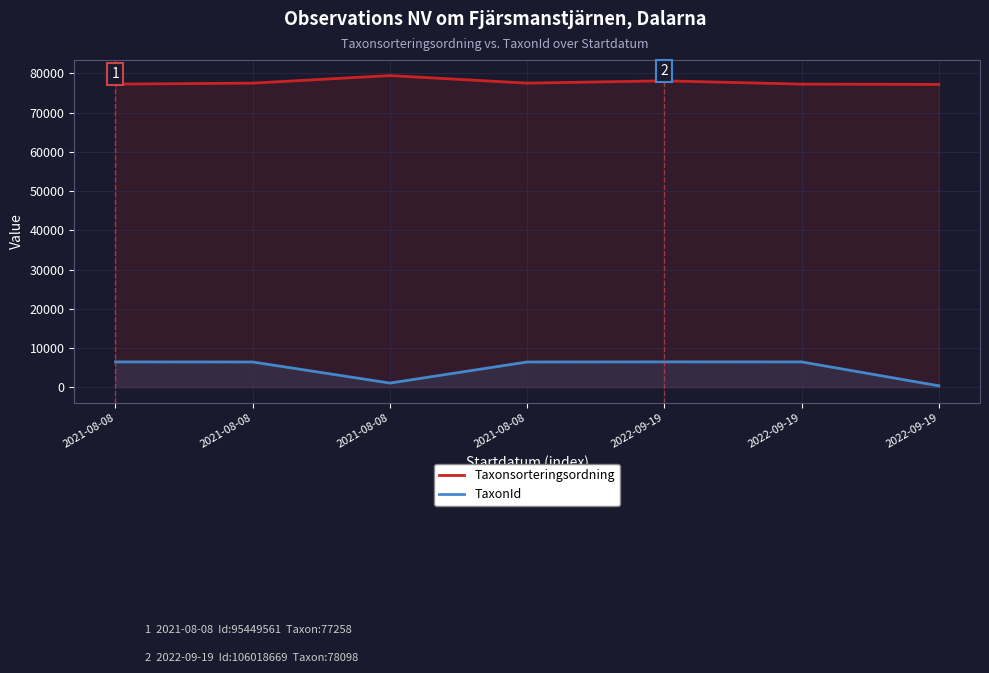

Reading left to right, extract all data points from this chart.

Taxonsorteringsordning: 77258	77506	79433	77506	78098	77258	77177
TaxonId: 6446	6425	1049	6425	6453	6446	353